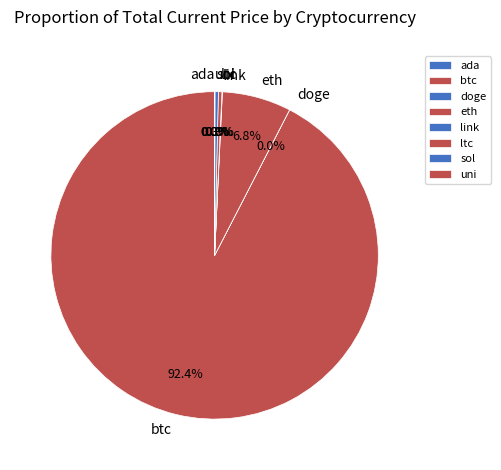

Which category accounts for the majority?

btc